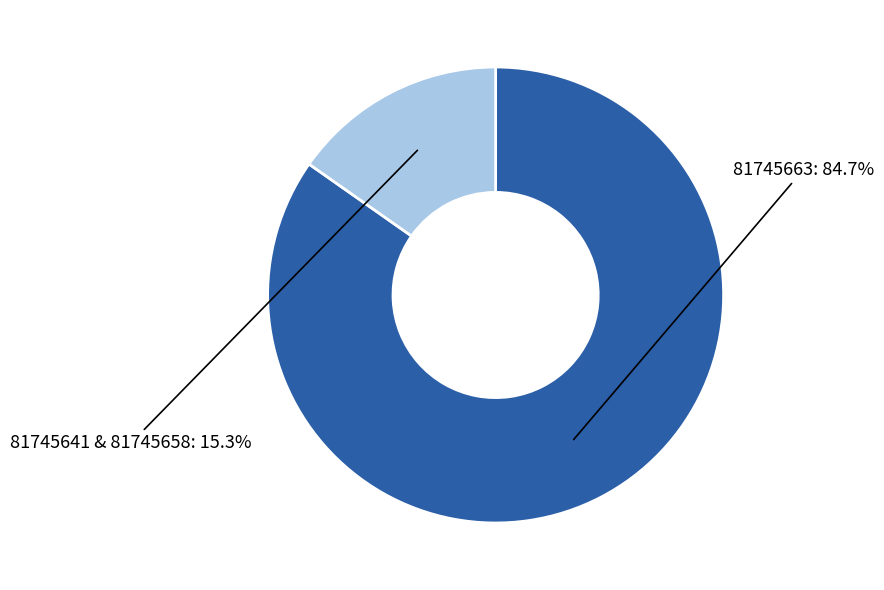

Does 81745663 account for over 50% of the chart?

Yes